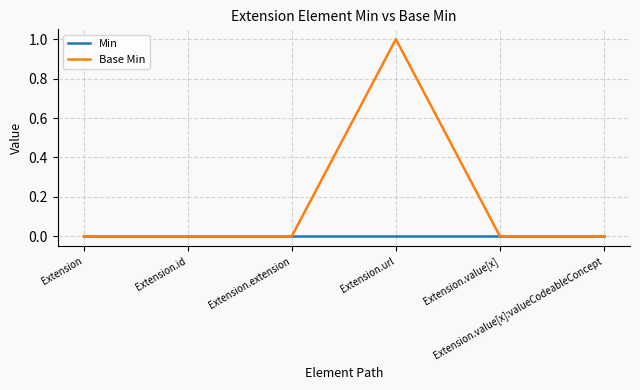

Which series has the largest total across all categories?

Base Min